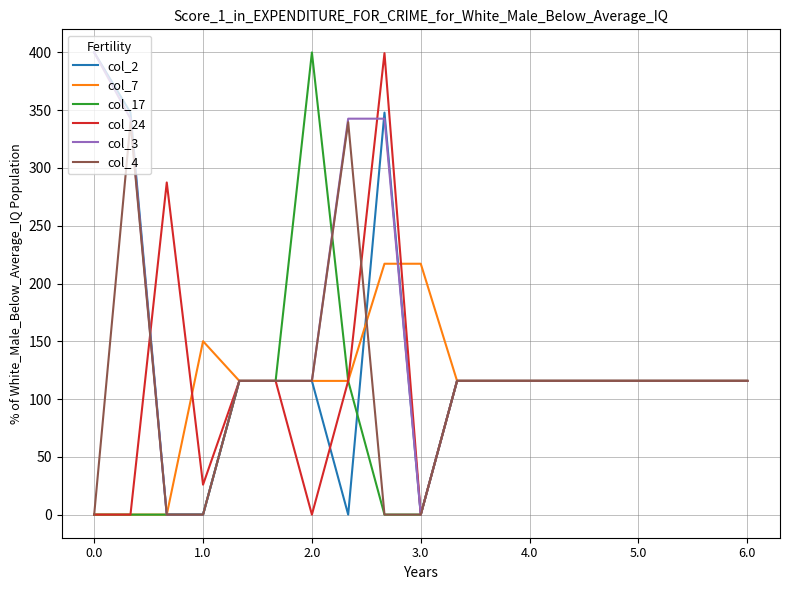

What are all the series names shown in the legend?

col_2, col_7, col_17, col_24, col_3, col_4